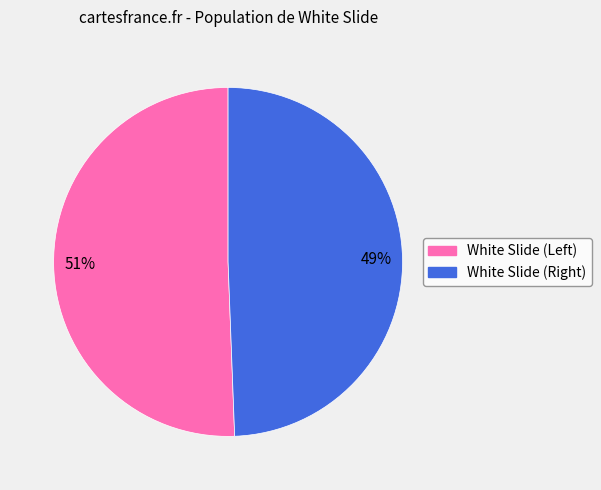

Is there a majority slice in this chart?

Yes